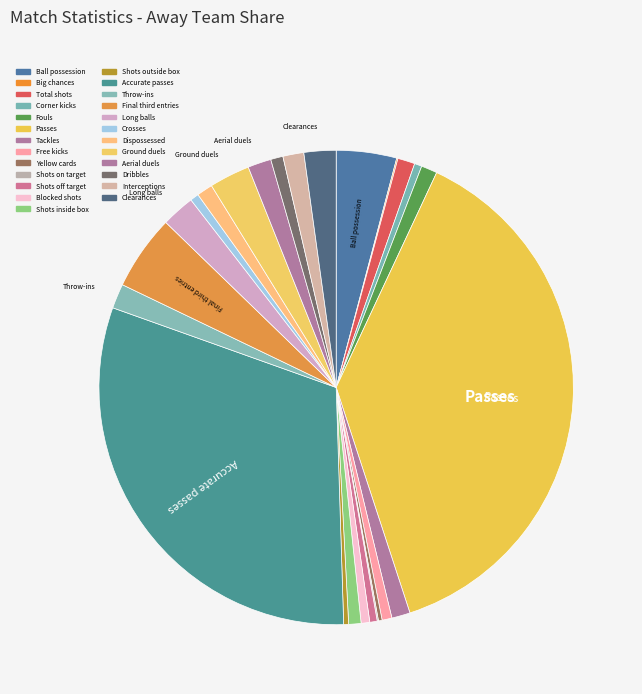

What portion of the pie excludes Dribbles?

99.2%